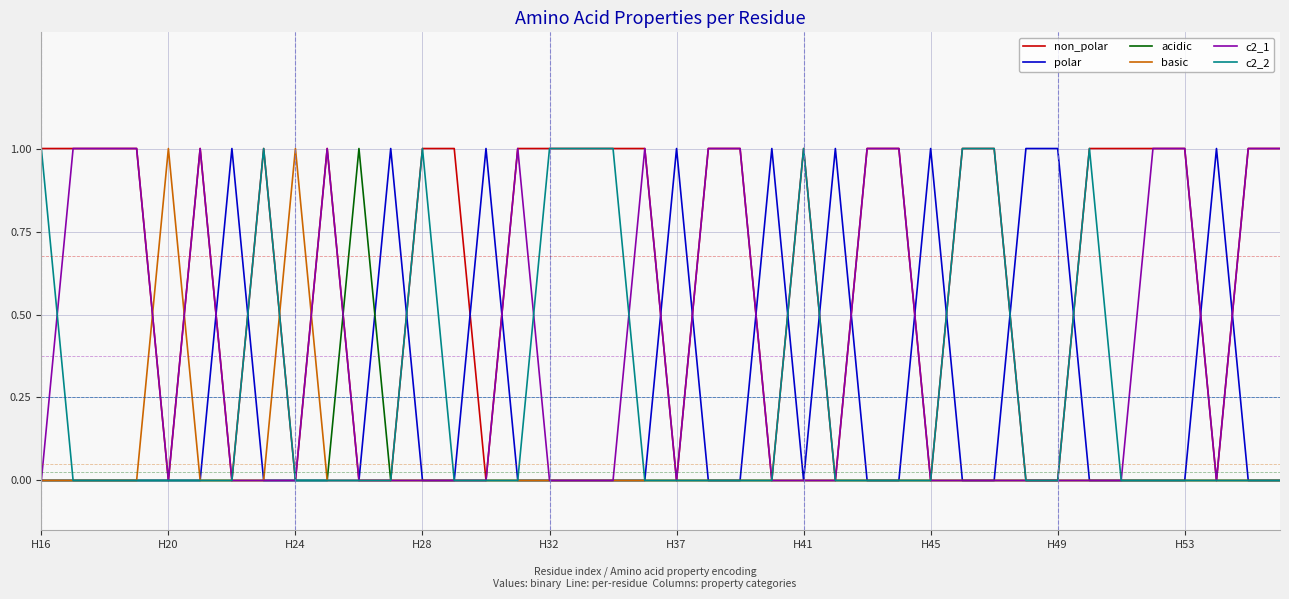

What is the difference between the maximum and minimum values in the c2_1 series?

1